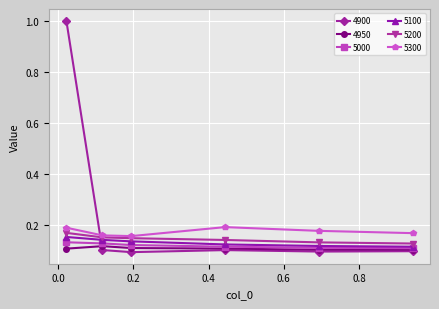

Which series has the largest range (max minus min)?

4900